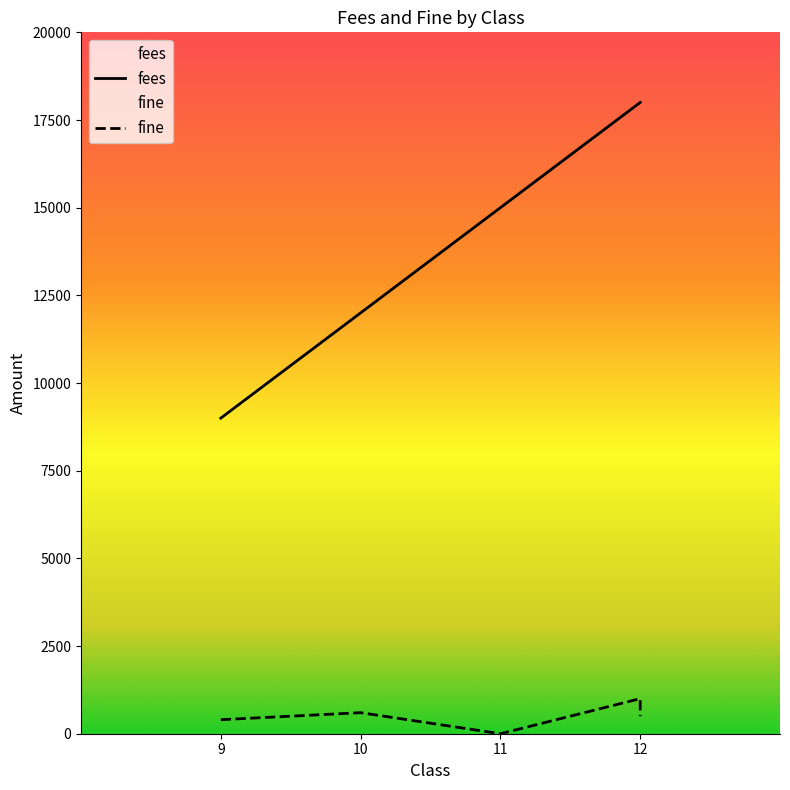

What is the difference between the second highest and minimum values in the fine series?

600